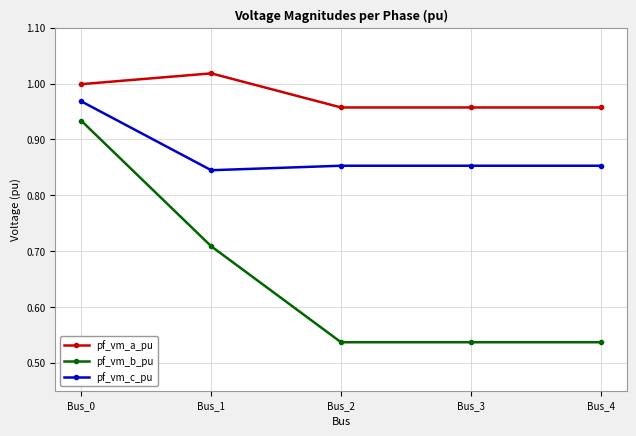

Is this an area chart (filled region under the line)?

No